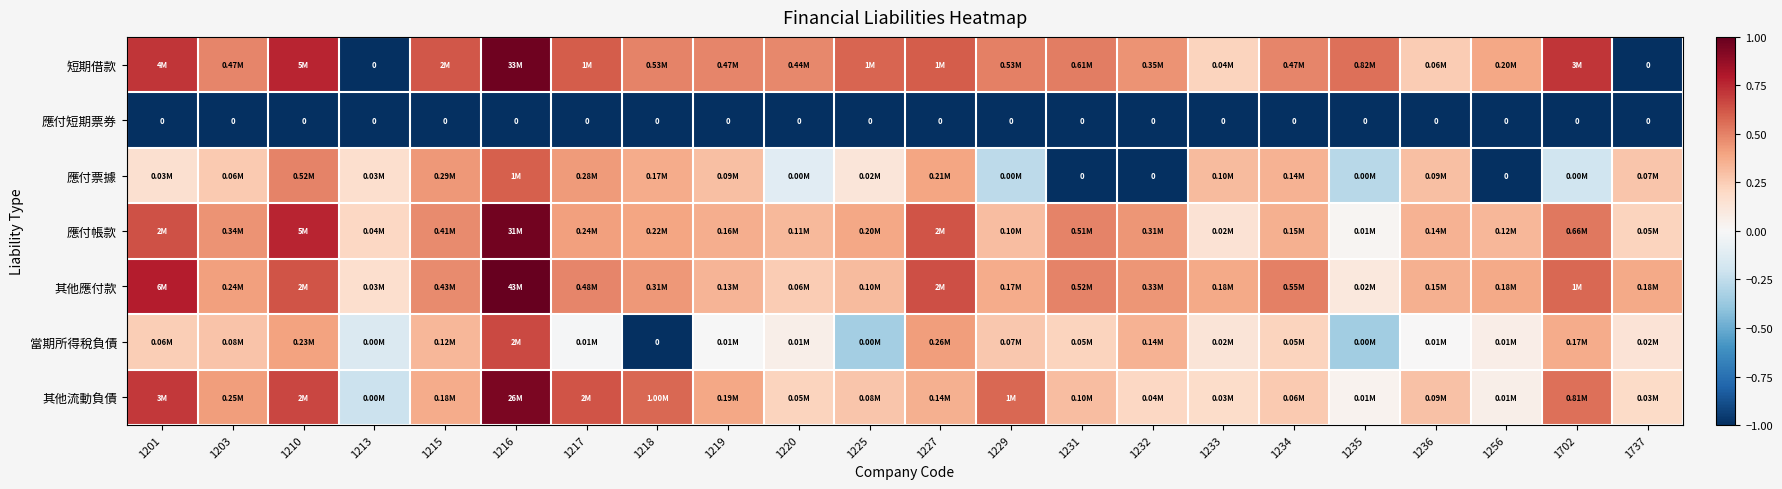

How many series are shown in this chart?

7